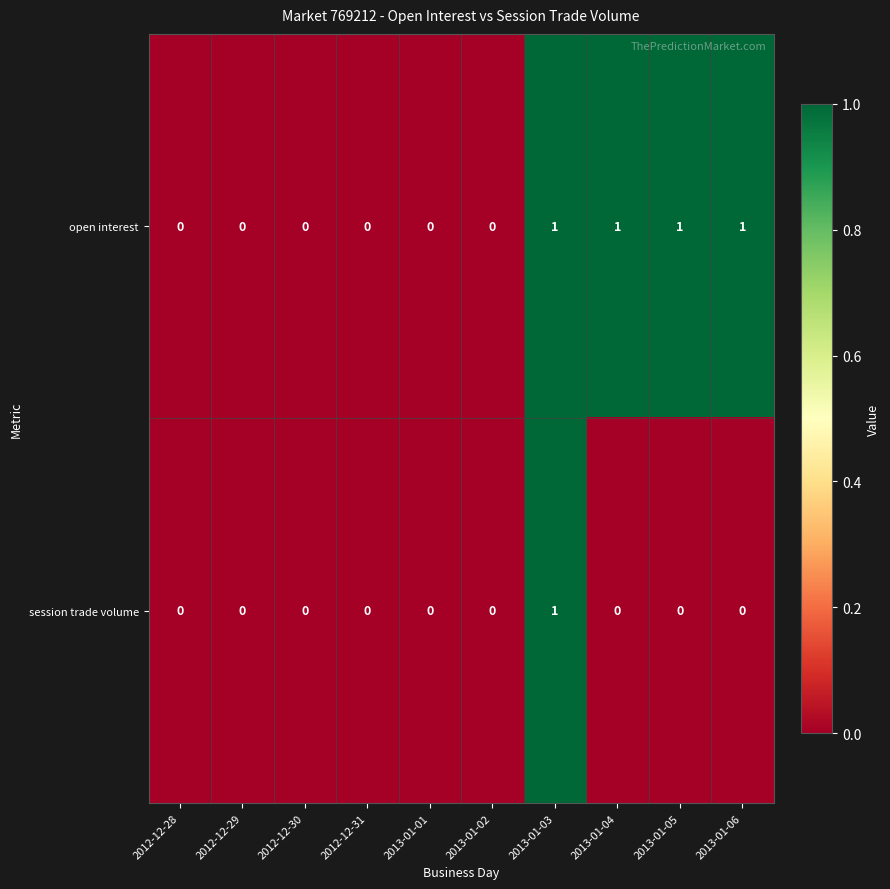

Reading left to right, what are all the values shown in this chart?

open interest: 2012-12-28=0	2012-12-29=0	2012-12-30=0	2012-12-31=0	2013-01-01=0	2013-01-02=0	2013-01-03=1	2013-01-04=1	2013-01-05=1	2013-01-06=1
session trade volume: 2012-12-28=0	2012-12-29=0	2012-12-30=0	2012-12-31=0	2013-01-01=0	2013-01-02=0	2013-01-03=1	2013-01-04=0	2013-01-05=0	2013-01-06=0